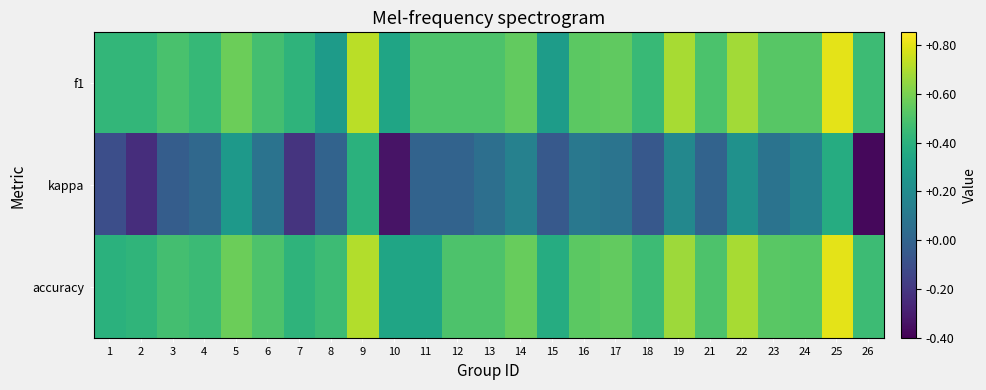

Rank the series by their maximum value, from lowest to highest.

kappa, f1, accuracy